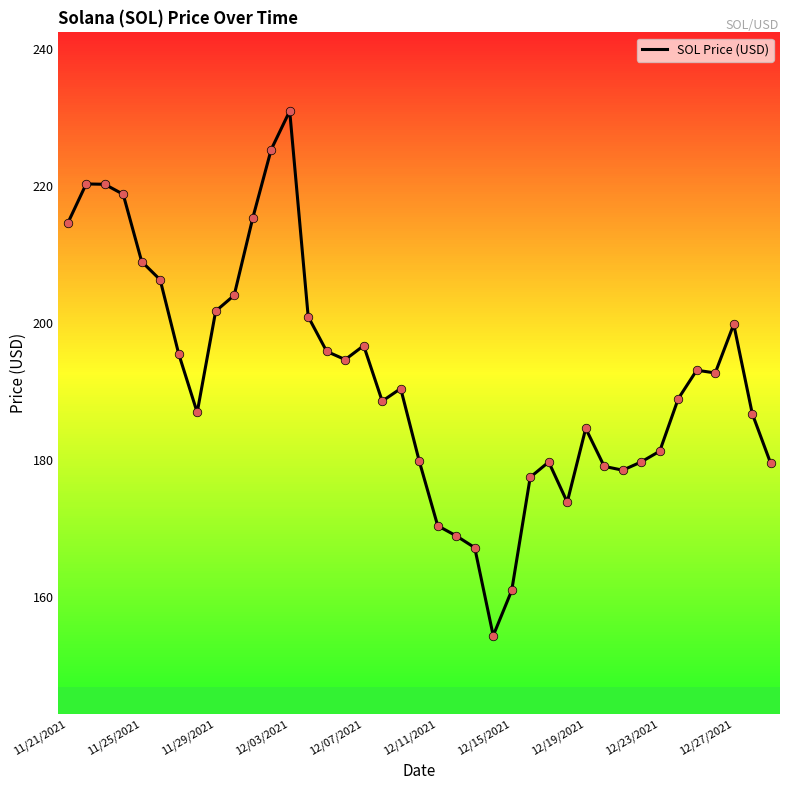

What is the minimum value for SOL Price (USD)?

154.3